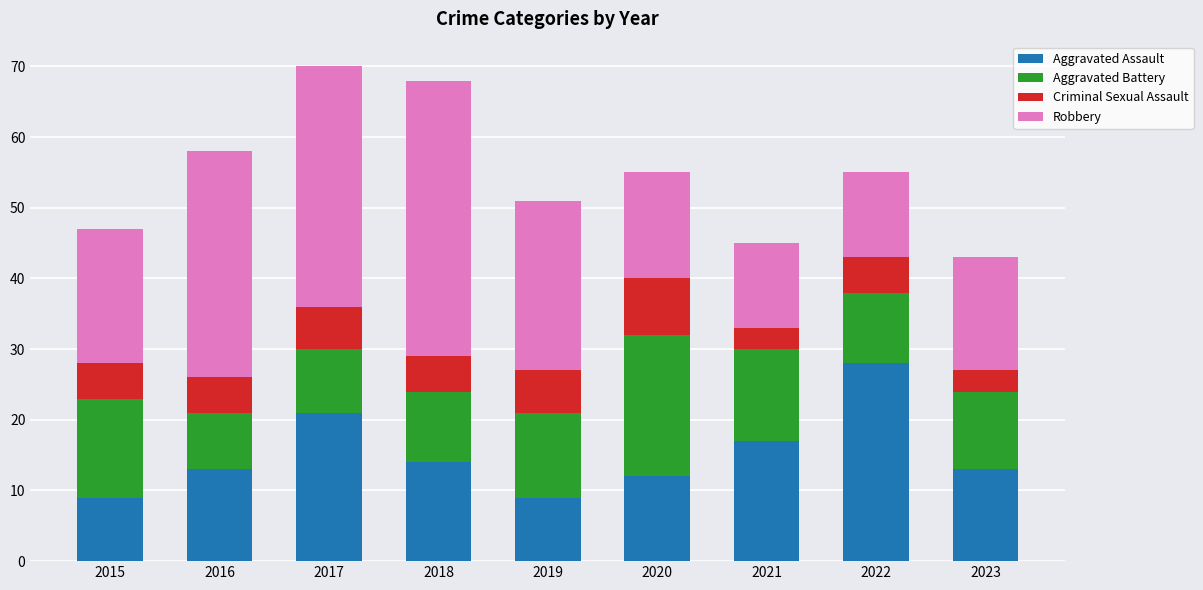

What is the minimum value for Aggravated Assault?

9